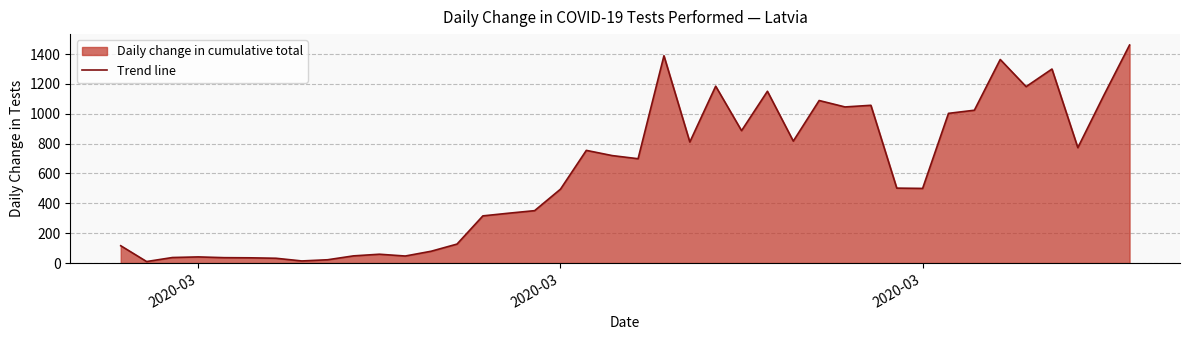

How many interior local peaks (higher than both neighbors) does the data have?

10